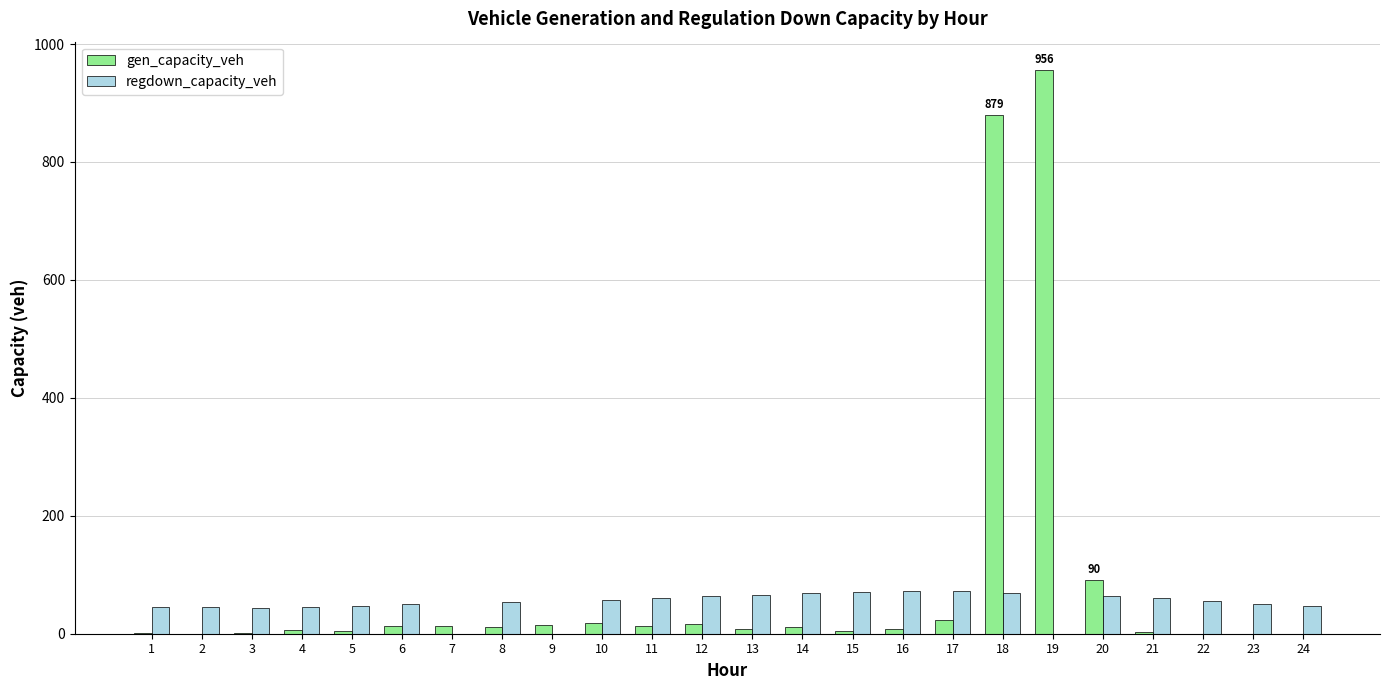

What is the sum of all regdown_capacity_veh values?

1209.9